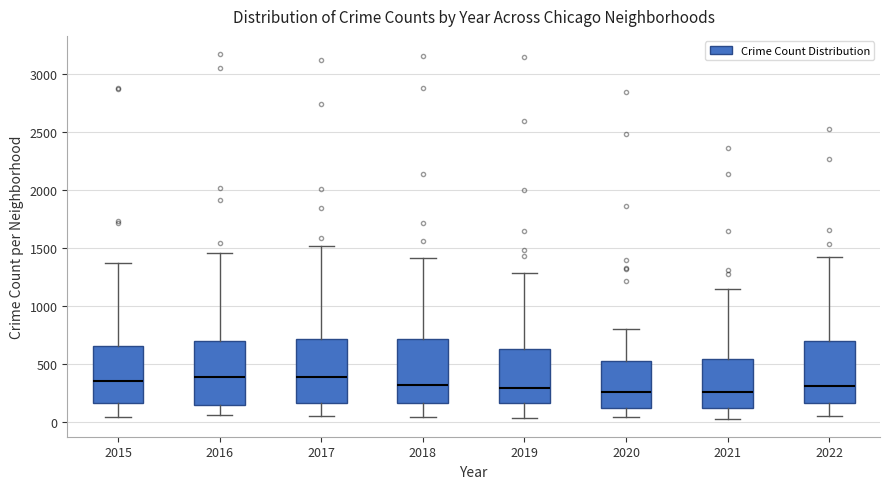

Reading left to right, transcribe this box plot: for each box, give where its median line is, the range the box spans, and where its two whiskers end, as read against the y-axis. The values are not printed on the chart, so give them approximately, as read against the axis.

2015: median 350, box 150 to 650, whiskers 50 to 1350
2016: median 400, box 150 to 700, whiskers 50 to 1450
2017: median 400, box 150 to 700, whiskers 50 to 1500
2018: median 300, box 150 to 700, whiskers 50 to 1400
2019: median 300, box 150 to 650, whiskers 50 to 1300
2020: median 250, box 100 to 500, whiskers 50 to 800
2021: median 250, box 100 to 550, whiskers 50 to 1150
2022: median 300, box 150 to 700, whiskers 50 to 1400